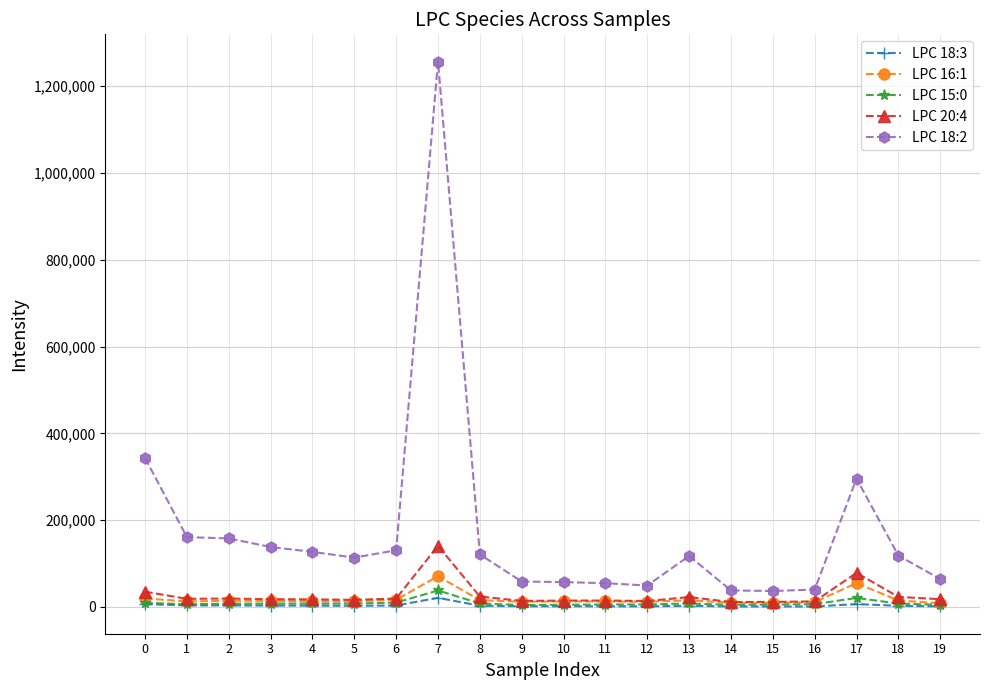

Is it true that LPC 18:2 equals 117344 at 13?

True